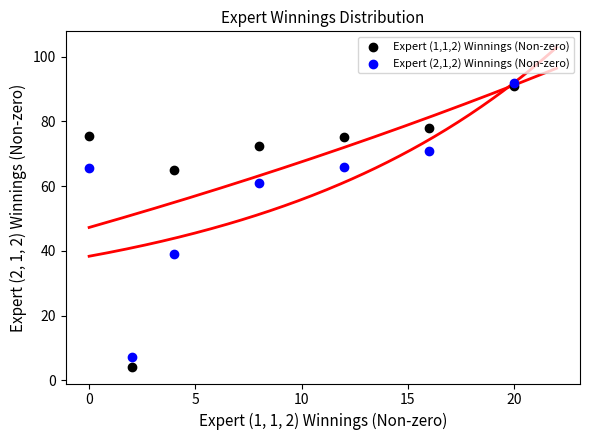

Across all series, what Y value is closest to 47?

39.0